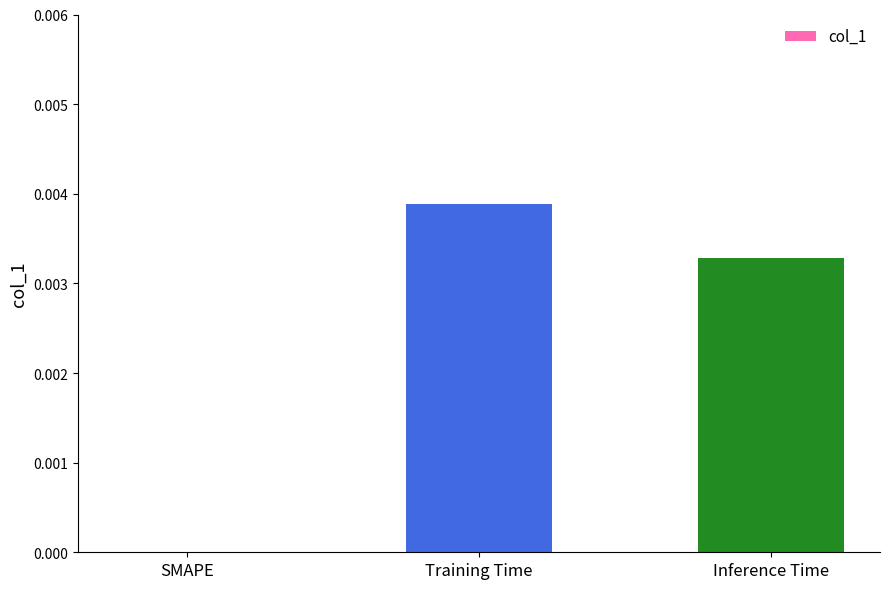

Between SMAPE and Training Time, which is larger?

Training Time